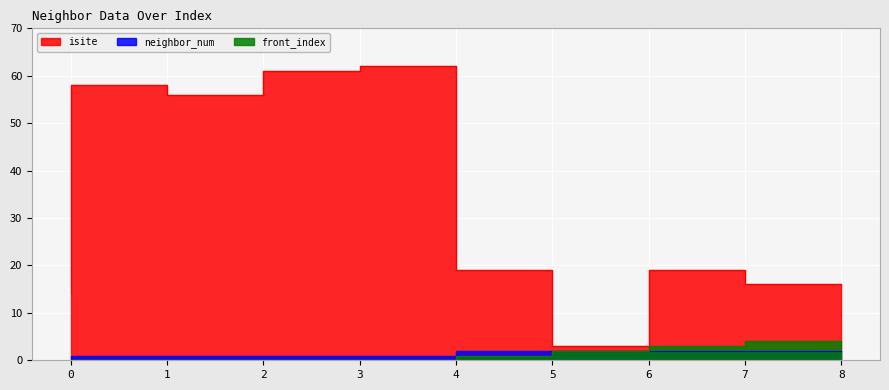

What is the average value of the front_index series?

1